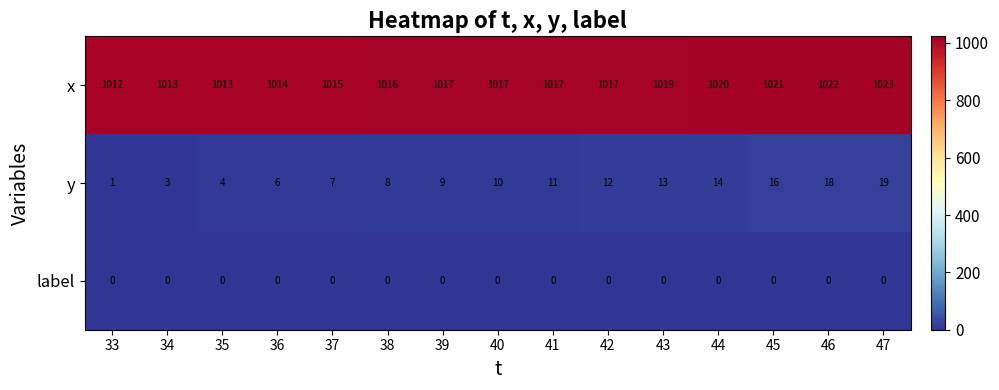

Rank the series by their maximum value, from highest to lowest.

x, y, label